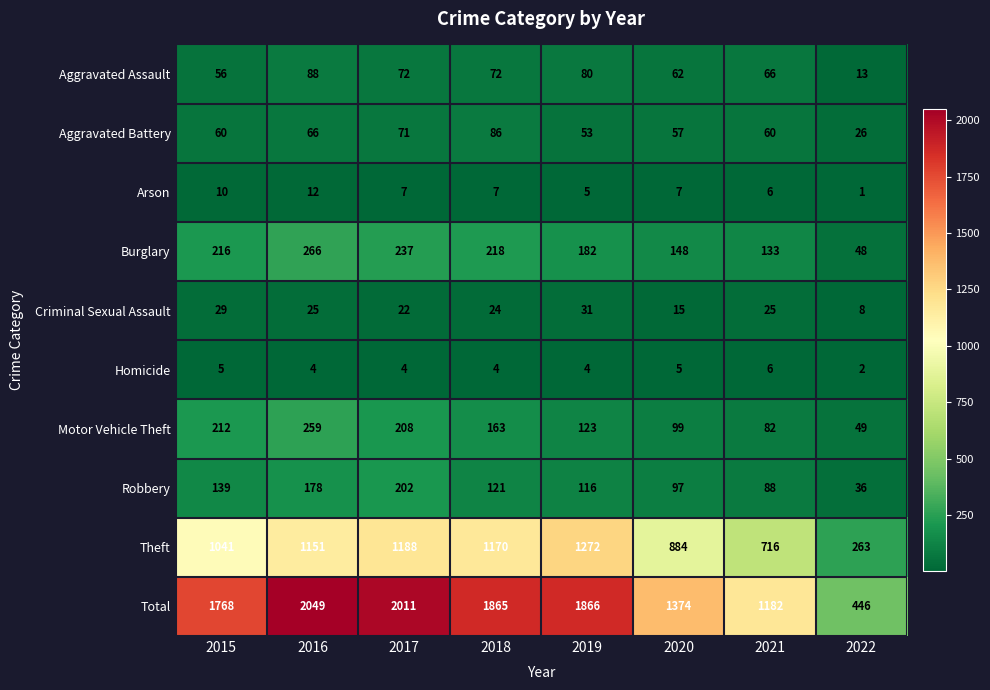

The Aggravated Battery series shows 28 at 2021. True or false?

False